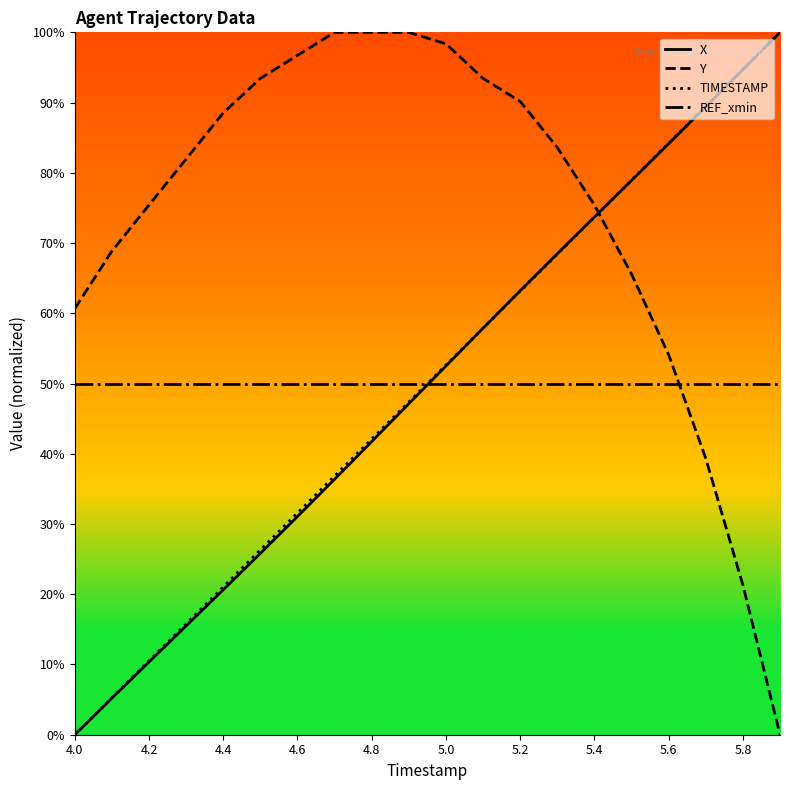

True or false: X has more than 2 interior local peaks.

False